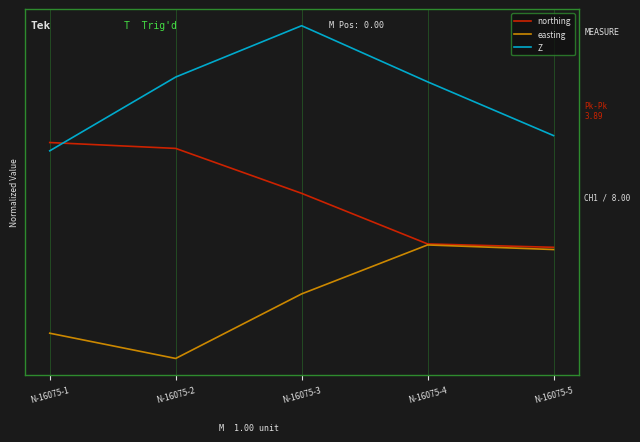

Which has a higher value, N-16075-2 or N-16075-3?

N-16075-2